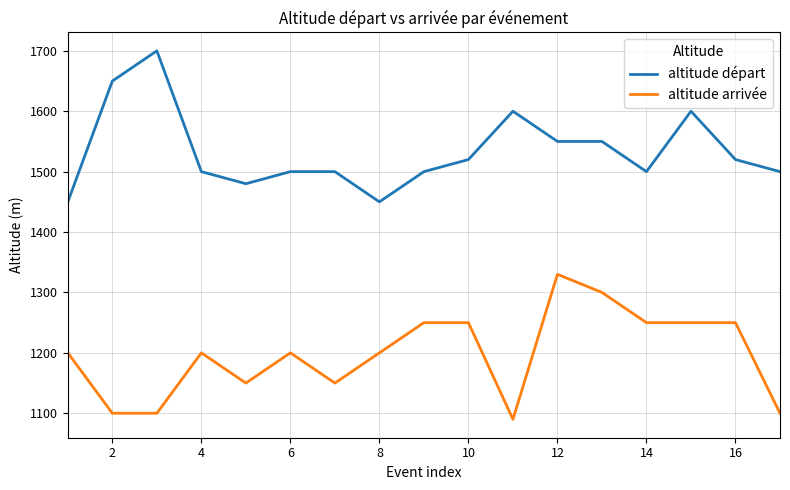

What is the lowest value of the altitude départ series?

1450